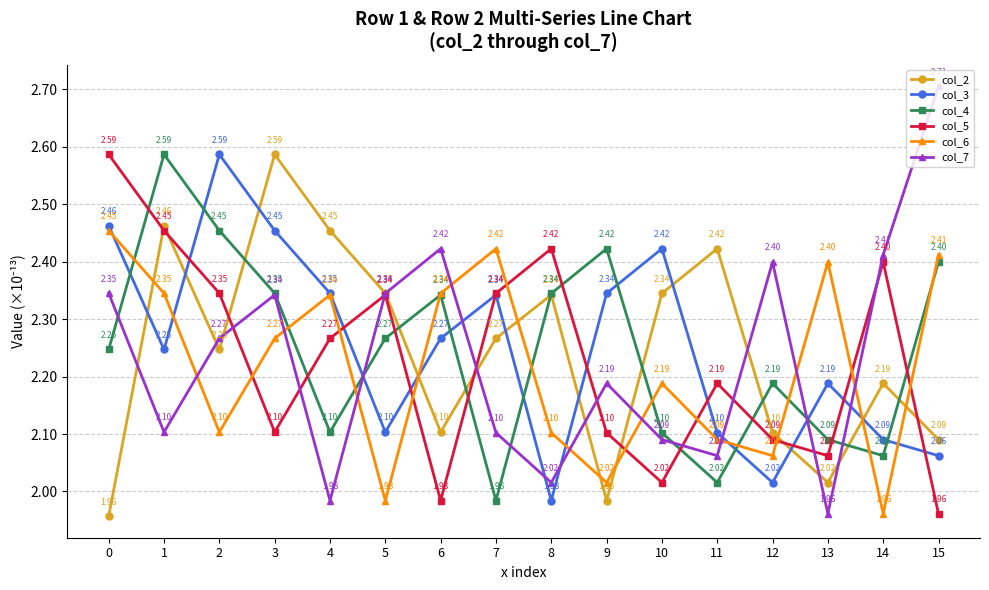

Is the value of col_7 at 14 greater than the value of col_6 at 3?

Yes